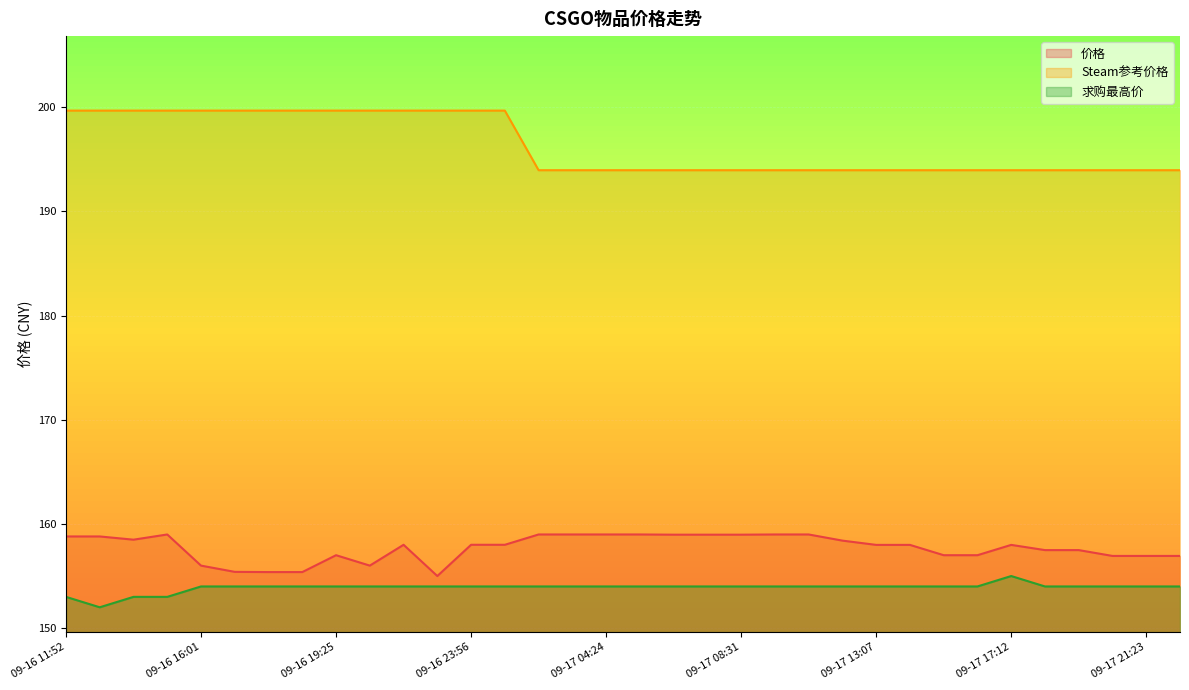

At which label does 价格 reach its peak?

09-16 14:56